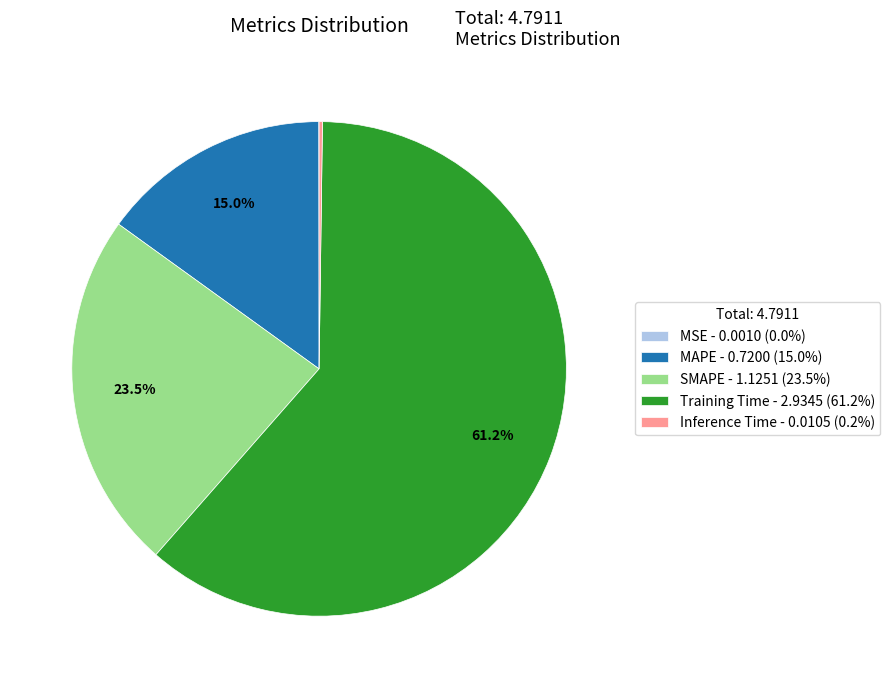

What portion of the pie excludes SMAPE - 1.1251 (23.5%)?

76.5%